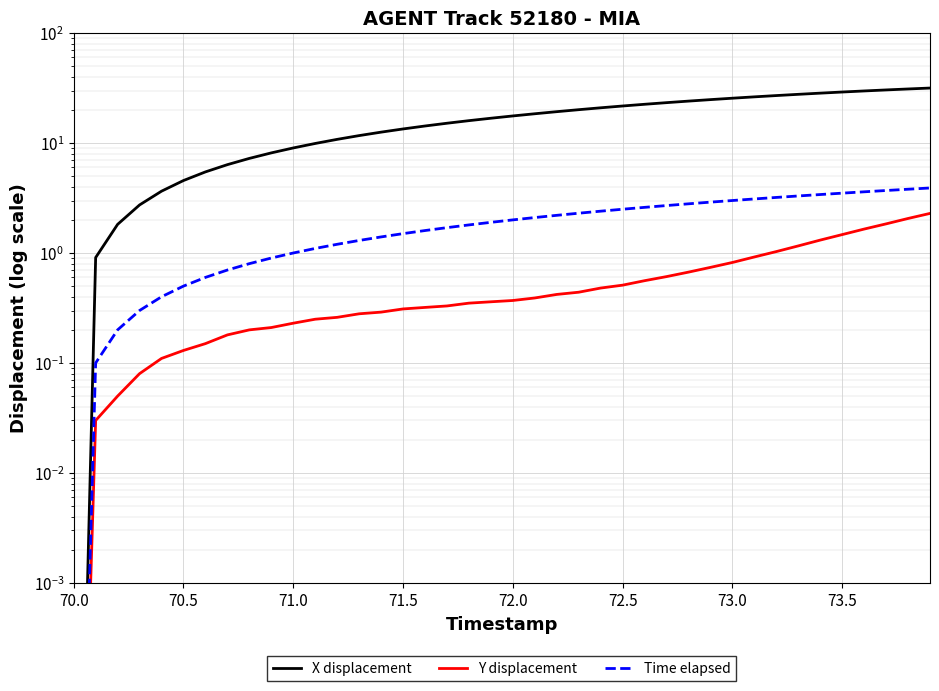

Reading left to right, transcribe all the data shown in this chart.

X displacement: 0.0	0.9	1.8	2.7	3.6	4.6	5.5	6.4	7.2	8.1	9.0	9.9	10.8	11.7	12.6	13.4	14.3	15.1	16.0	16.8	17.6	18.4	19.3	20.1	20.9	21.7	22.5	23.3	24.0	24.8	25.5	26.3	27.0	27.7	28.4	29.1	29.7	30.4	31.0	31.6
Y displacement: 0.0	0.0	0.1	0.1	0.1	0.1	0.2	0.2	0.2	0.2	0.2	0.3	0.3	0.3	0.3	0.3	0.3	0.3	0.4	0.4	0.4	0.4	0.4	0.4	0.5	0.5	0.6	0.6	0.7	0.7	0.8	0.9	1.0	1.2	1.3	1.5	1.7	1.8	2.1	2.3
Time elapsed: 0.0	0.1	0.2	0.3	0.4	0.5	0.6	0.7	0.8	0.9	1.0	1.1	1.2	1.3	1.4	1.5	1.6	1.7	1.8	1.9	2.0	2.1	2.2	2.3	2.4	2.5	2.6	2.7	2.8	2.9	3.0	3.1	3.2	3.3	3.4	3.5	3.6	3.7	3.8	3.9